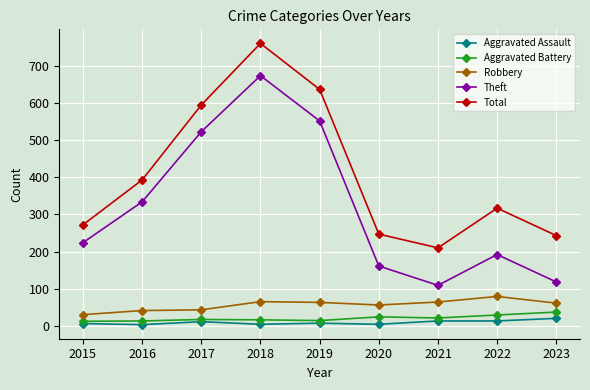

What is the difference between the highest and lowest values at 2021?

197